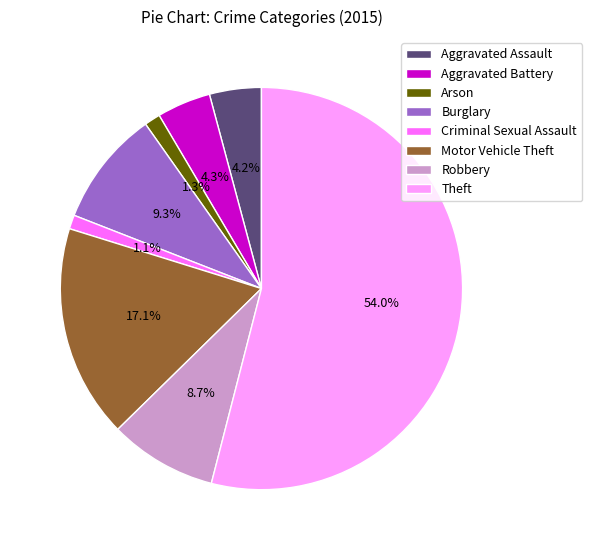

What percentage is NOT represented by Arson?

98.7%